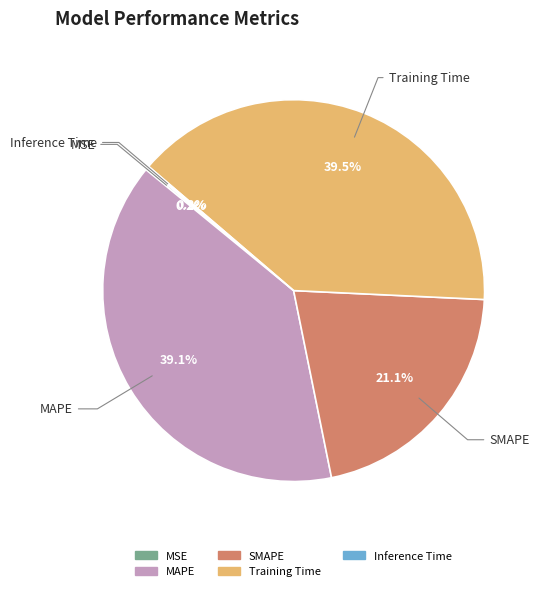

Is there a majority slice in this chart?

No